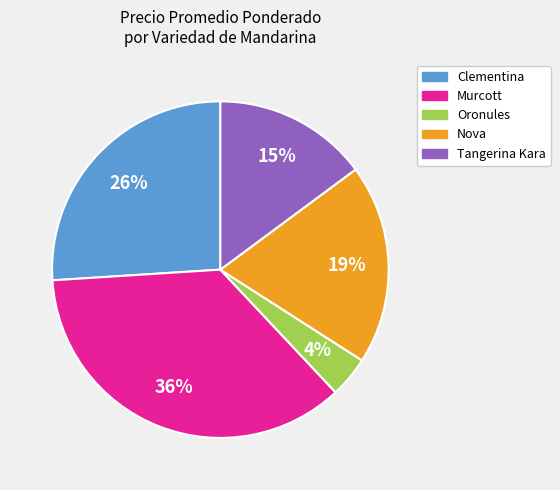

Approximately how many times larger is the value at Nova compared to Tangerina Kara?

1.3